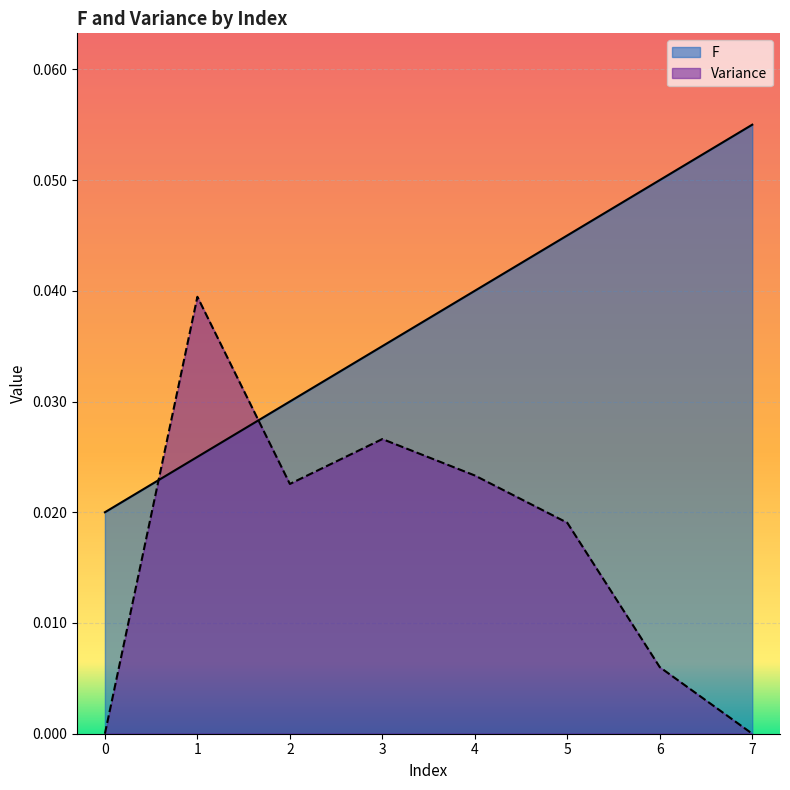

How many lines are shown in the chart?

2